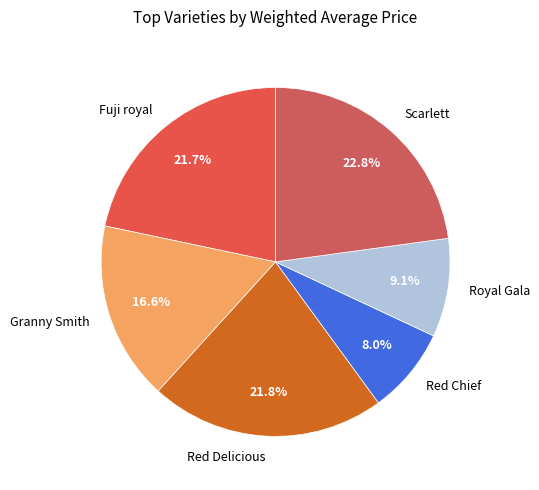

Between Fuji royal and Royal Gala, which is larger?

Fuji royal